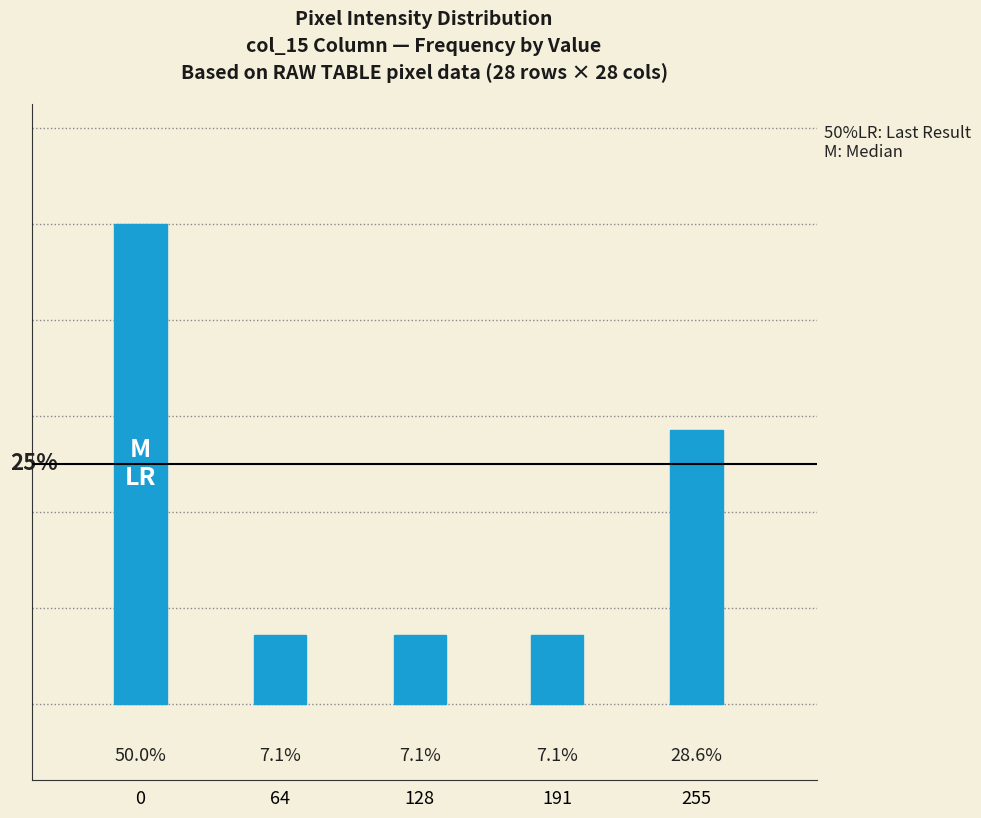

Does the chart contain any negative values?

No